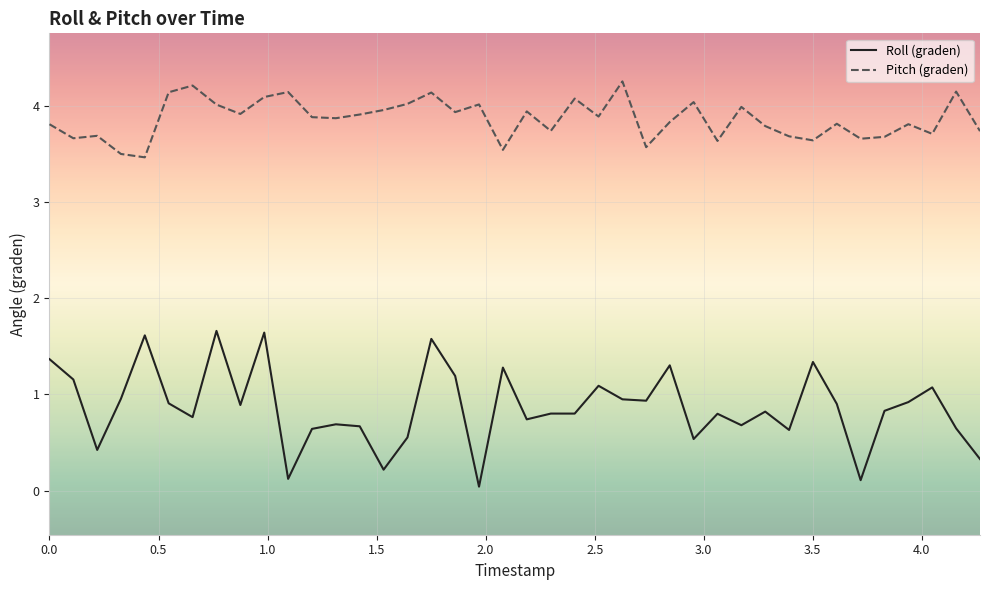

True or false: Roll (graden) and Pitch (graden) cross at least once.

False